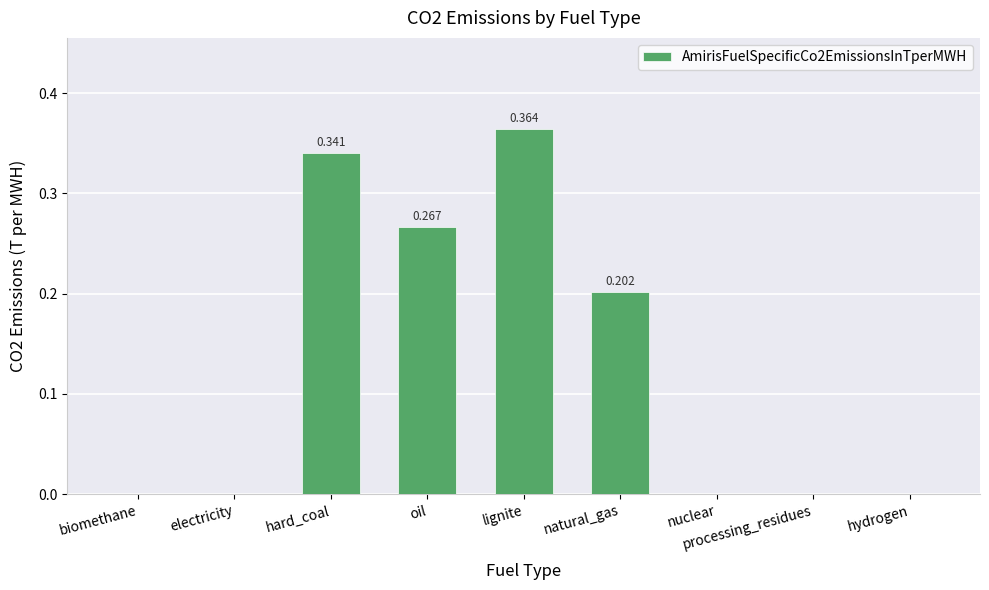

What is the change in value from natural_gas to processing_residues?

-0.2